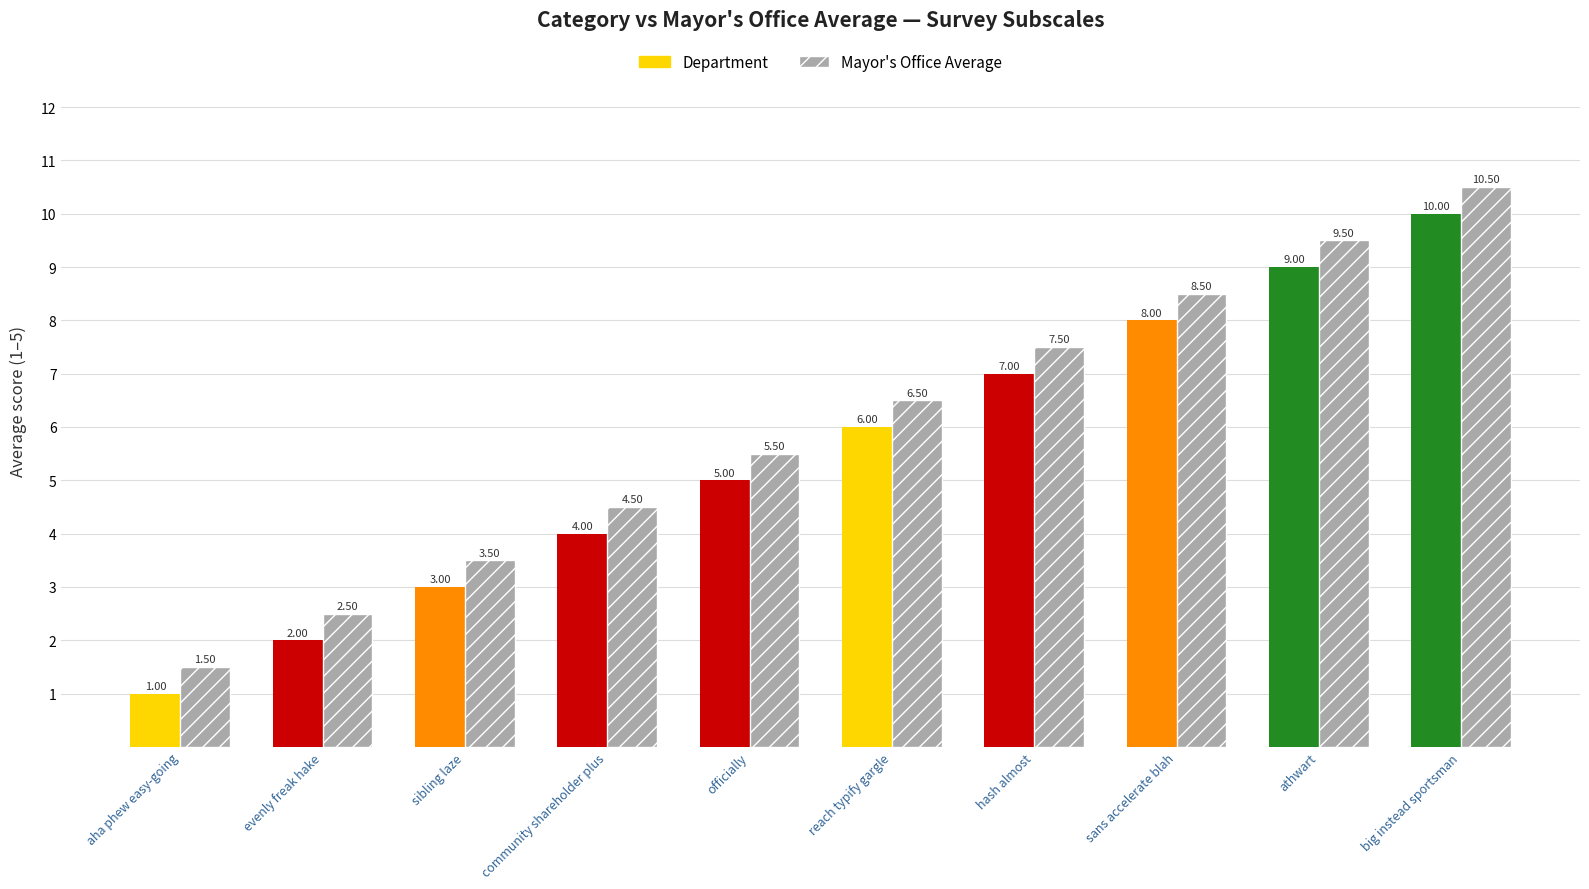

What is the difference between the maximum and minimum values?

9.0